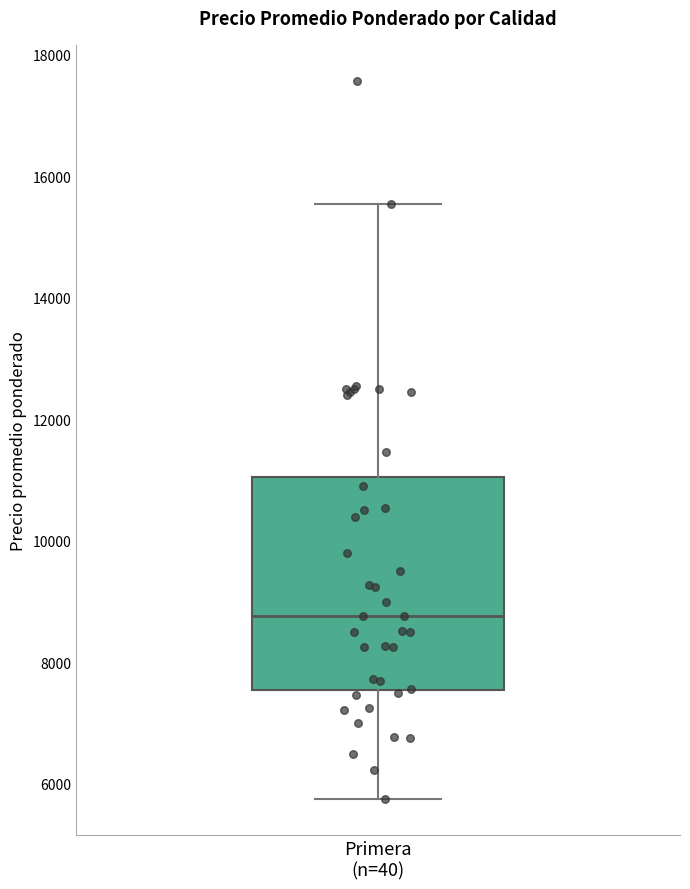

Read this box plot against the y-axis: the position of the median line, the range covered by the box, and the ends of both whiskers. The values are not printed on the chart, so give them approximately, as read against the axis.

median 8800, box 7600 to 11000, whiskers 5800 to 15600